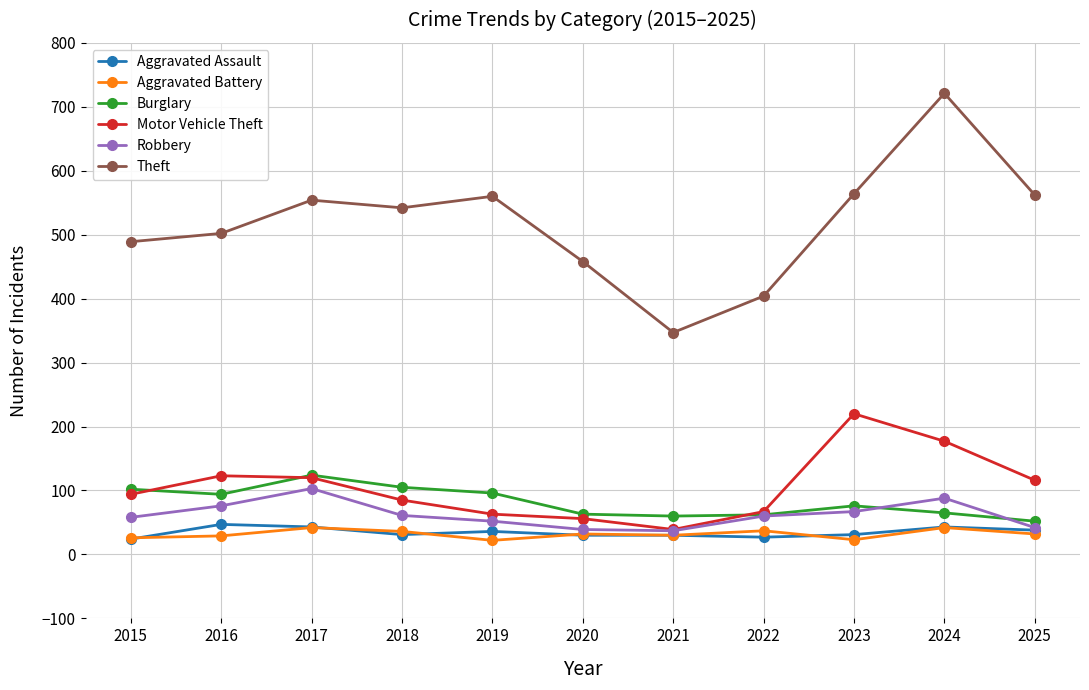

Which category has the highest value across all series?

2024